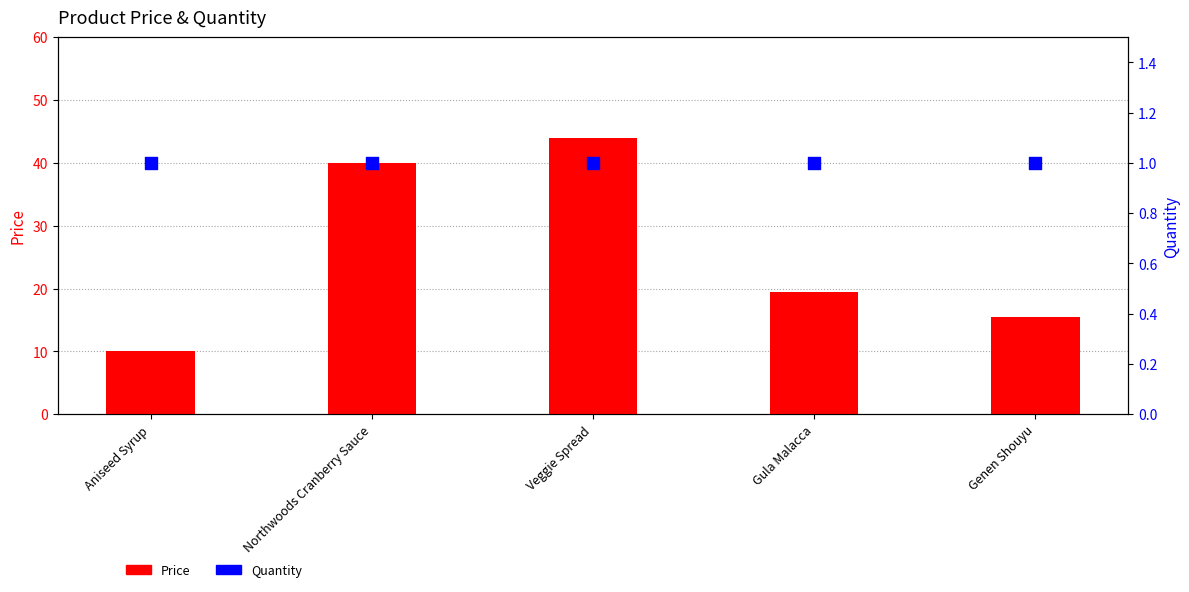

Which series has the largest total across all categories?

Price